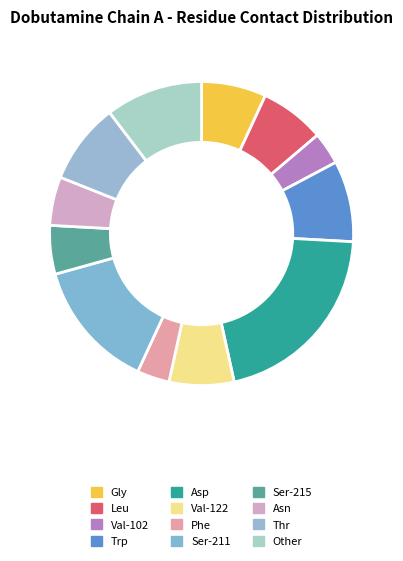

Between Gly and Thr, which is larger?

Thr